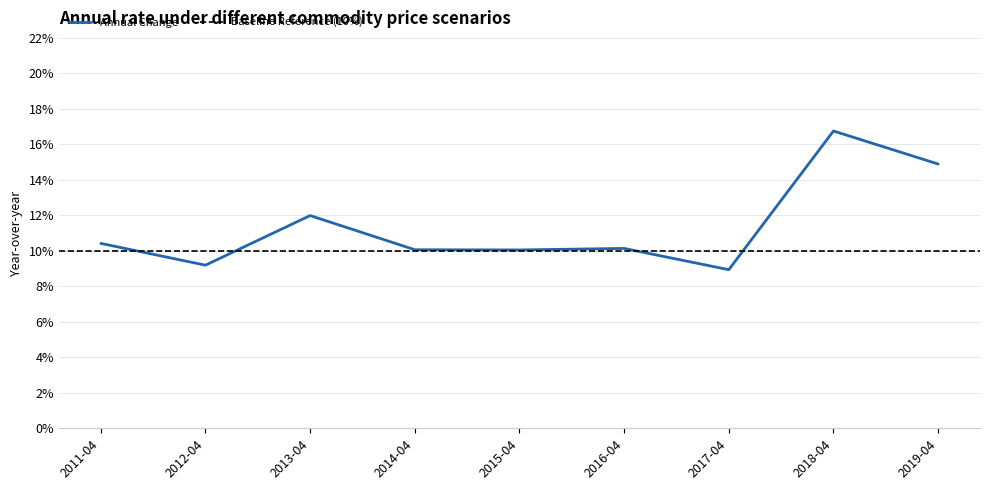

How many points are lower than both their immediate neighbors (excluding endpoints)?

3